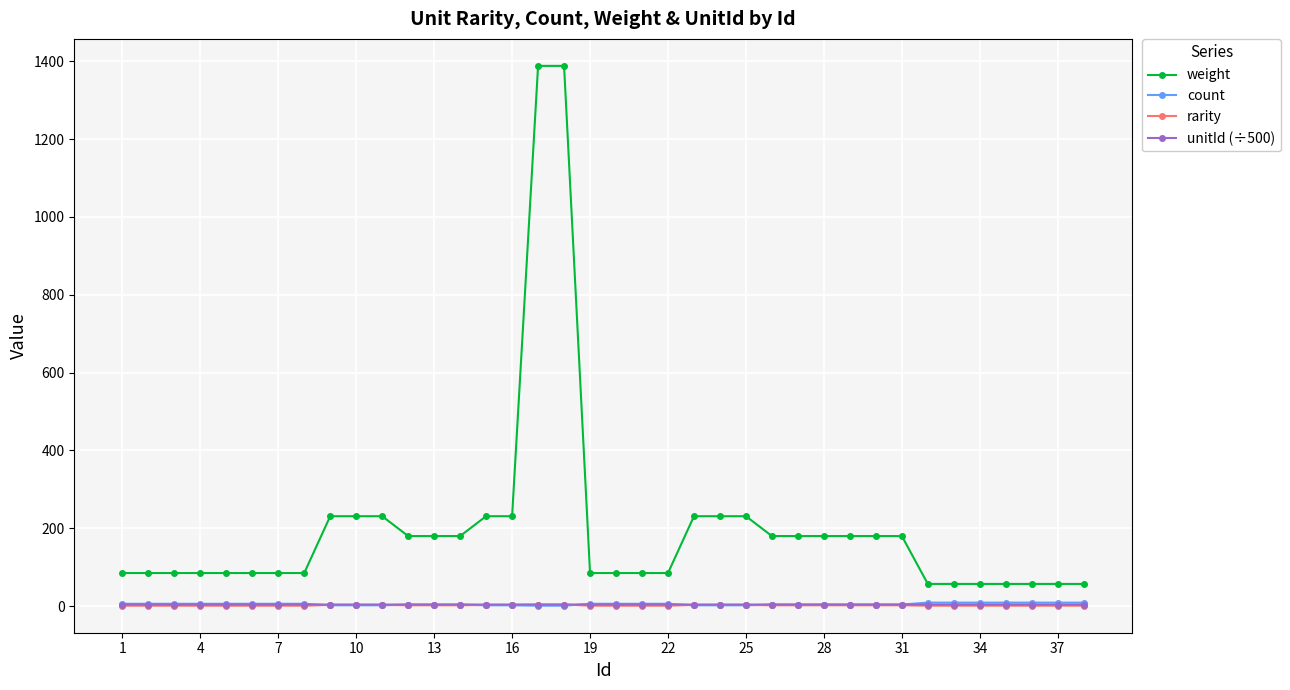

True or false: weight and rarity intersect in this chart.

False